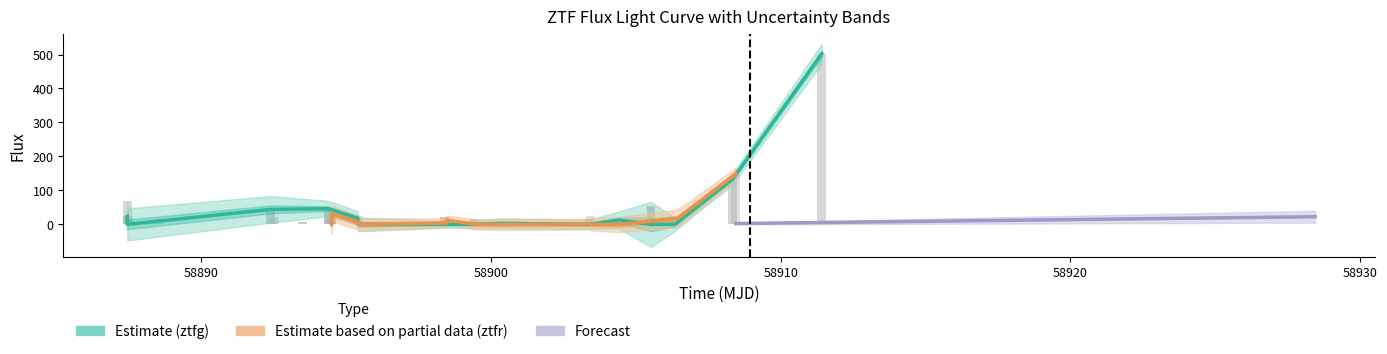

What is the difference between the flux_ztfg values at 25 and 18?

40.9